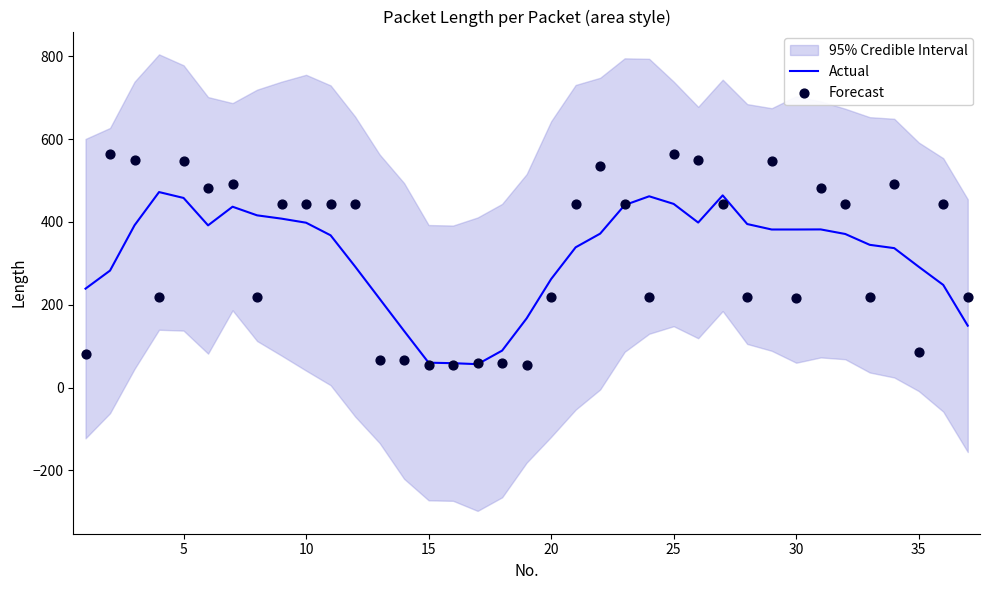

Which series reaches the minimum Y coordinate?

Forecast